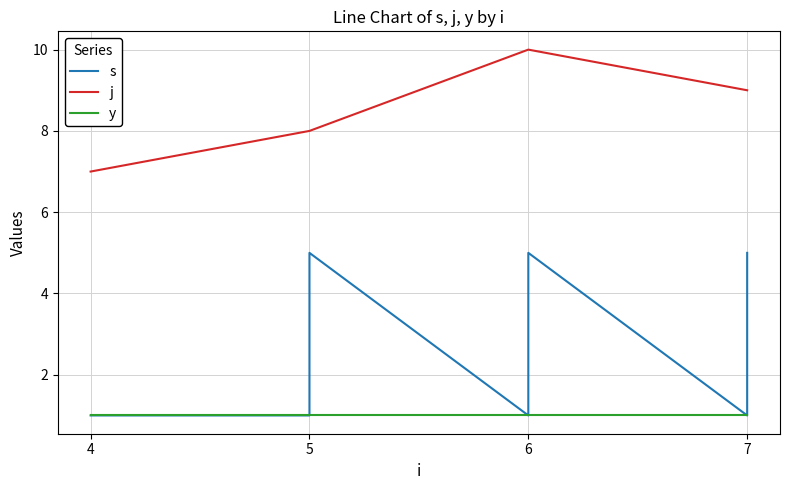

Which label corresponds to the largest value in the chart?

6